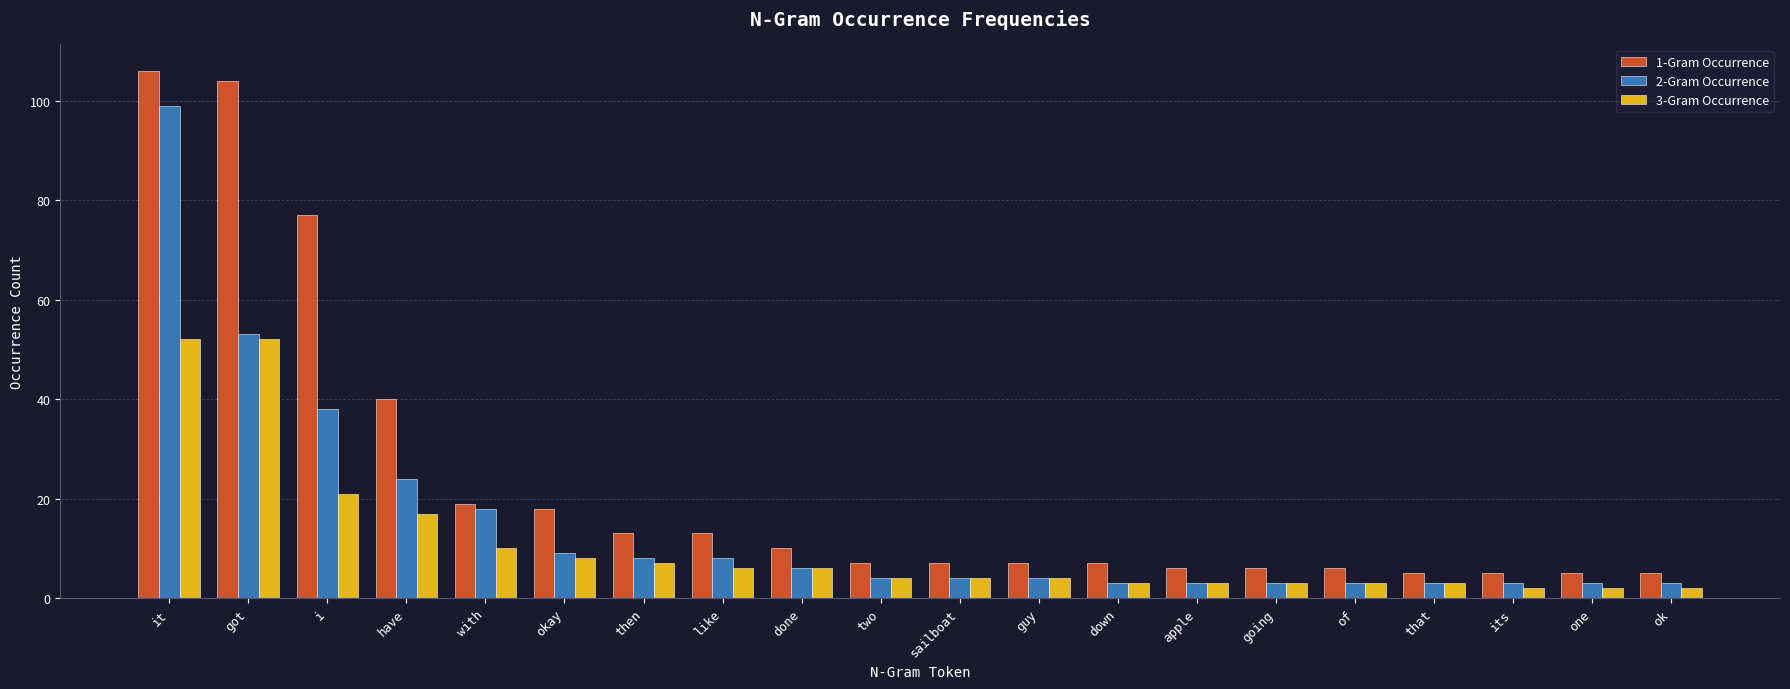

Reading left to right, list all the values displayed in this chart.

1-Gram Occurrence: it=106	got=104	i=77	have=40	with=19	okay=18	then=13	like=13	done=10	two=7	sailboat=7	guy=7	down=7	apple=6	going=6	of=6	that=5	its=5	one=5	ok=5
2-Gram Occurrence: it=99	got=53	i=38	have=24	with=18	okay=9	then=8	like=8	done=6	two=4	sailboat=4	guy=4	down=3	apple=3	going=3	of=3	that=3	its=3	one=3	ok=3
3-Gram Occurrence: it=52	got=52	i=21	have=17	with=10	okay=8	then=7	like=6	done=6	two=4	sailboat=4	guy=4	down=3	apple=3	going=3	of=3	that=3	its=2	one=2	ok=2